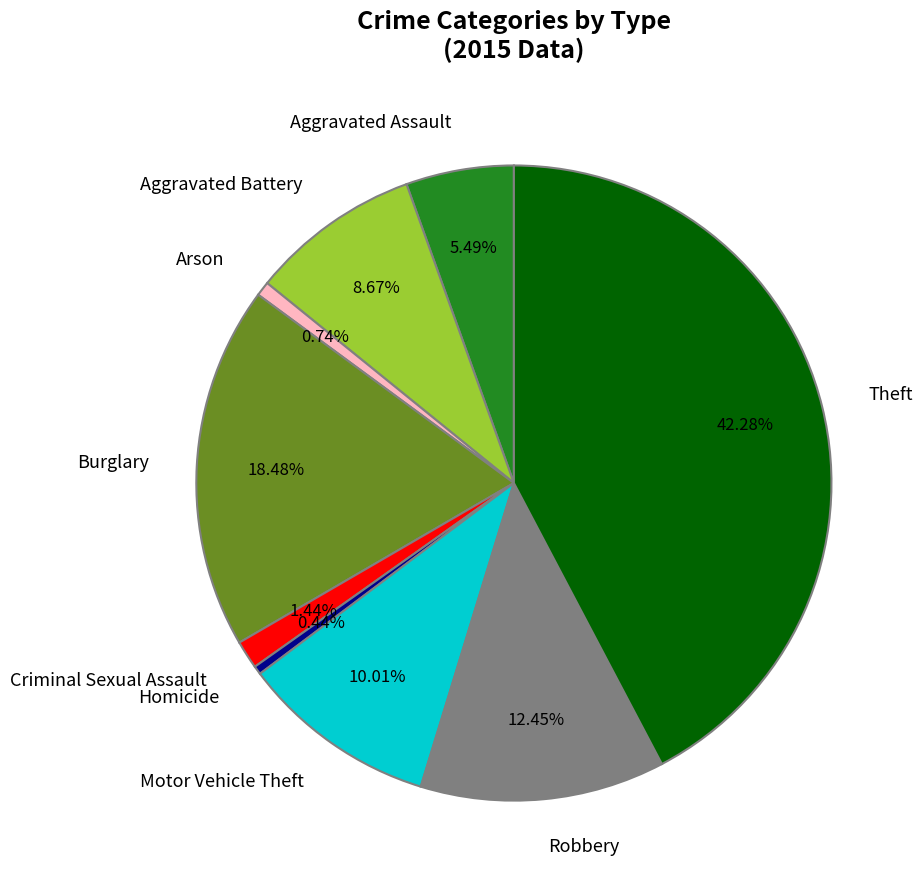

Is it true that Robbery is 12% of the pie?

True